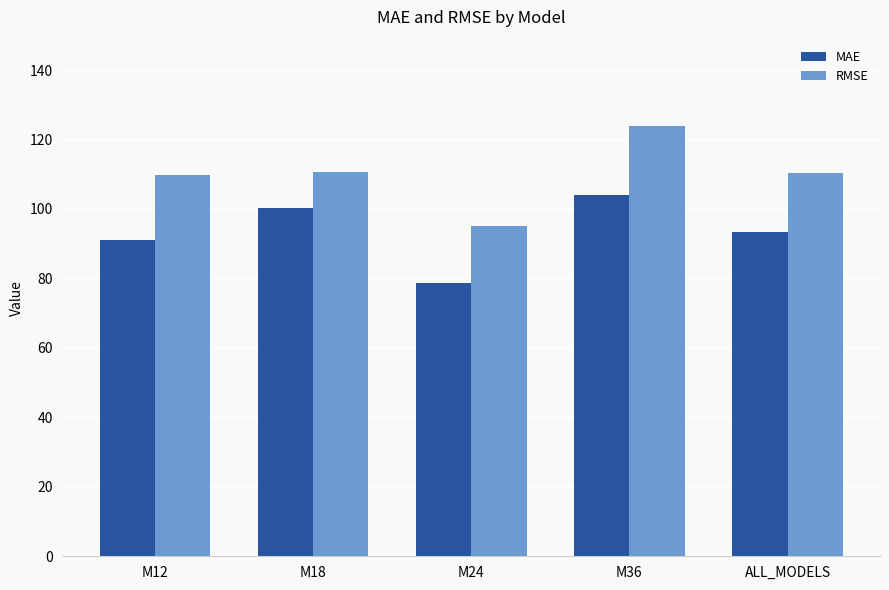

What is the maximum value for RMSE?

124.0